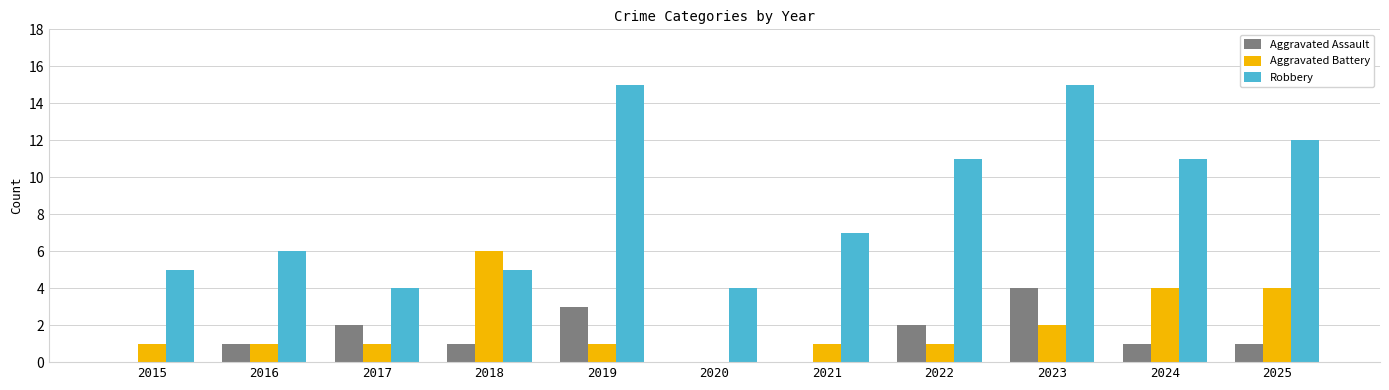

What is the sum of the Aggravated Battery values at 2019 and 2023?

3